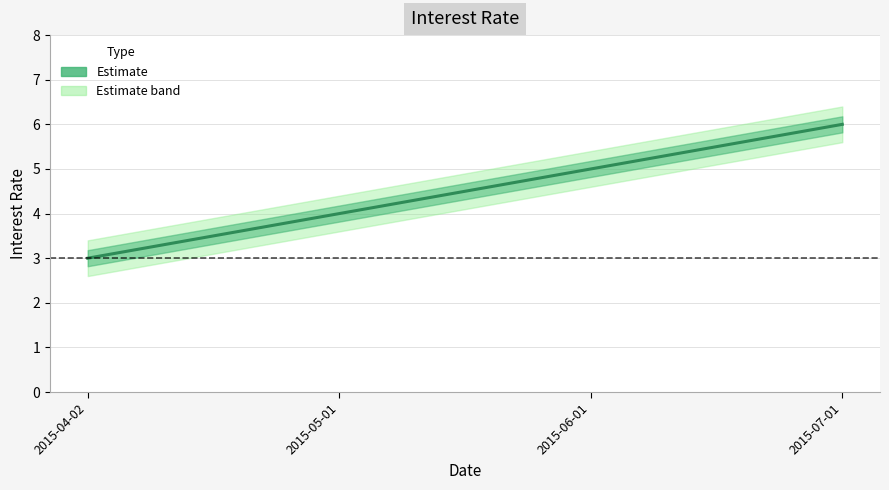

Approximately how many times larger is the value at 2015-06-01 compared to 2015-04-02?

1.7